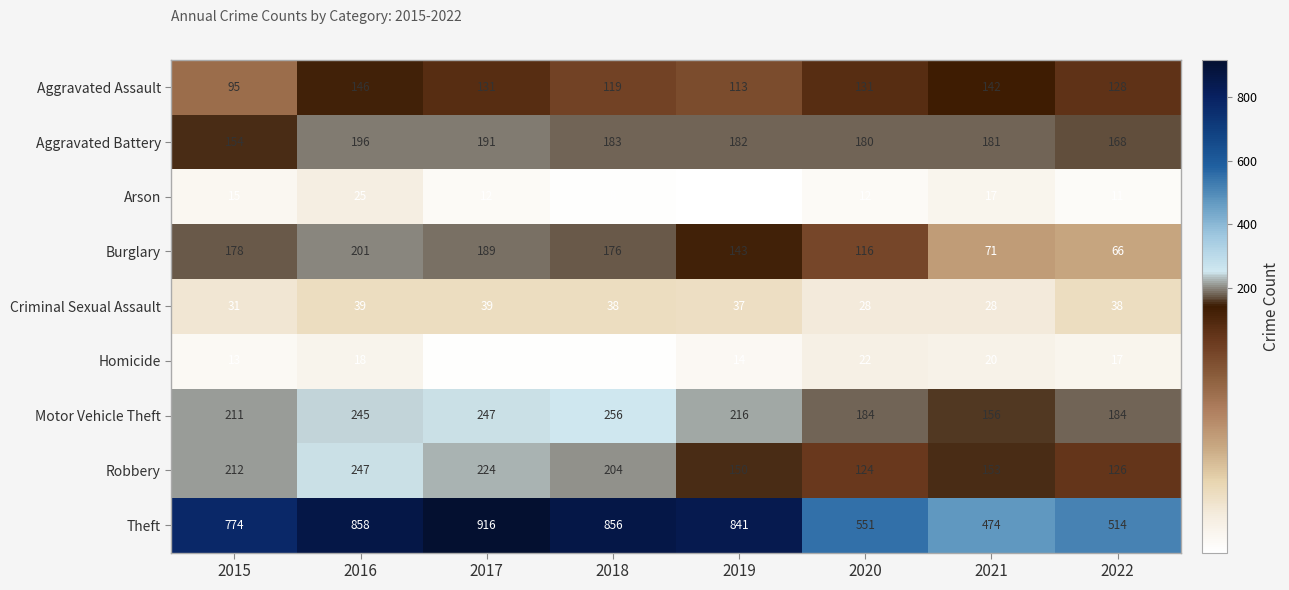

Where is Homicide nearest to the value 15?

2019